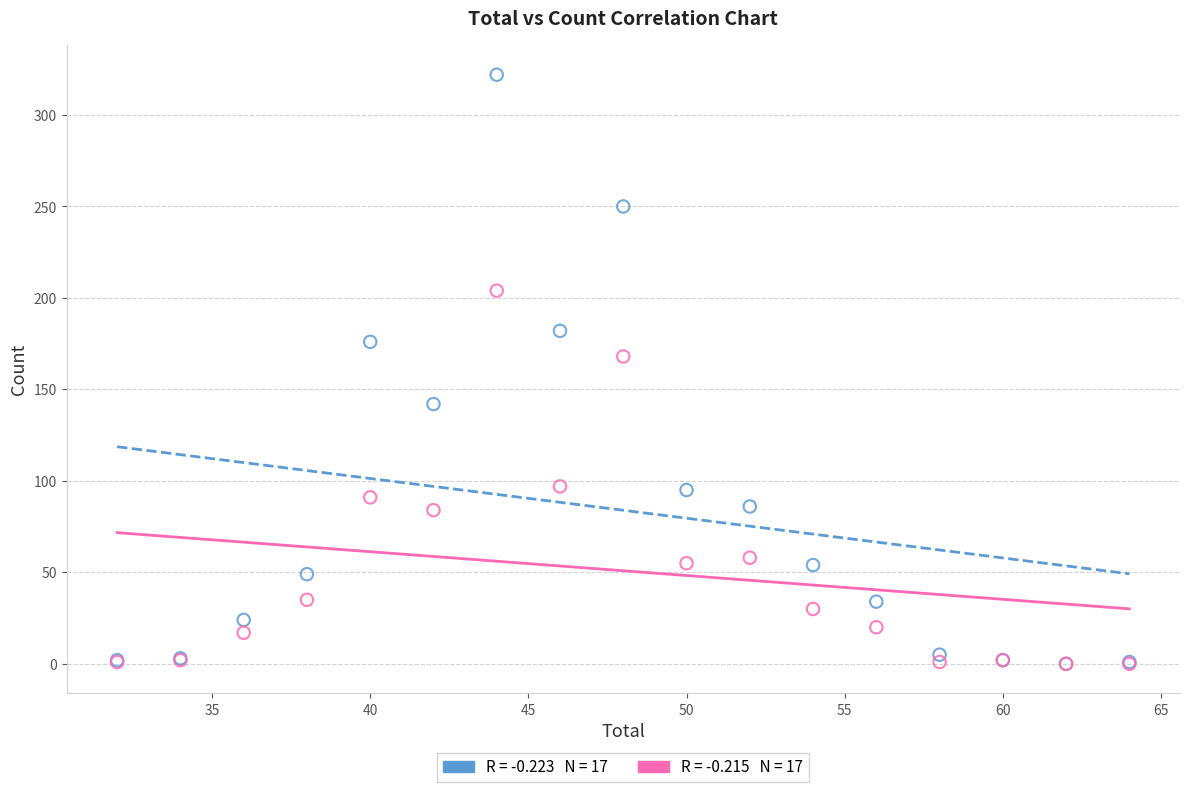

Across all series, what Y value is closest to 161?

168